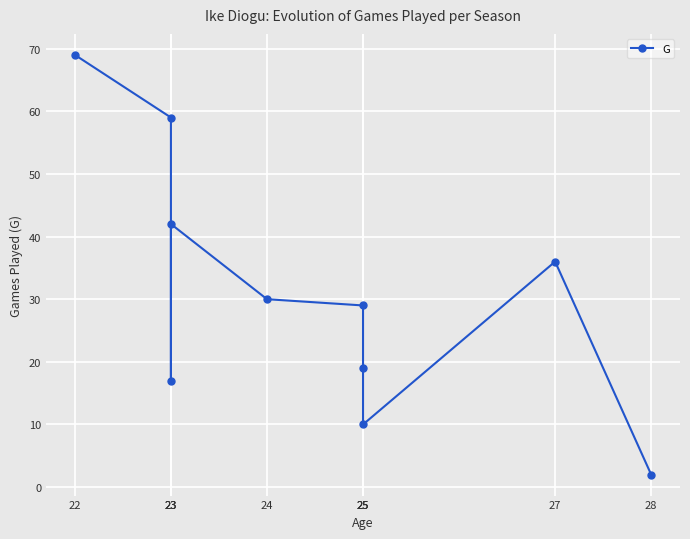

Reading right to left, transcribe all the data shown in this chart.

28=2	27=36	25=10	25=19	25=29	24=30	23=42	23=17	23=59	22=69